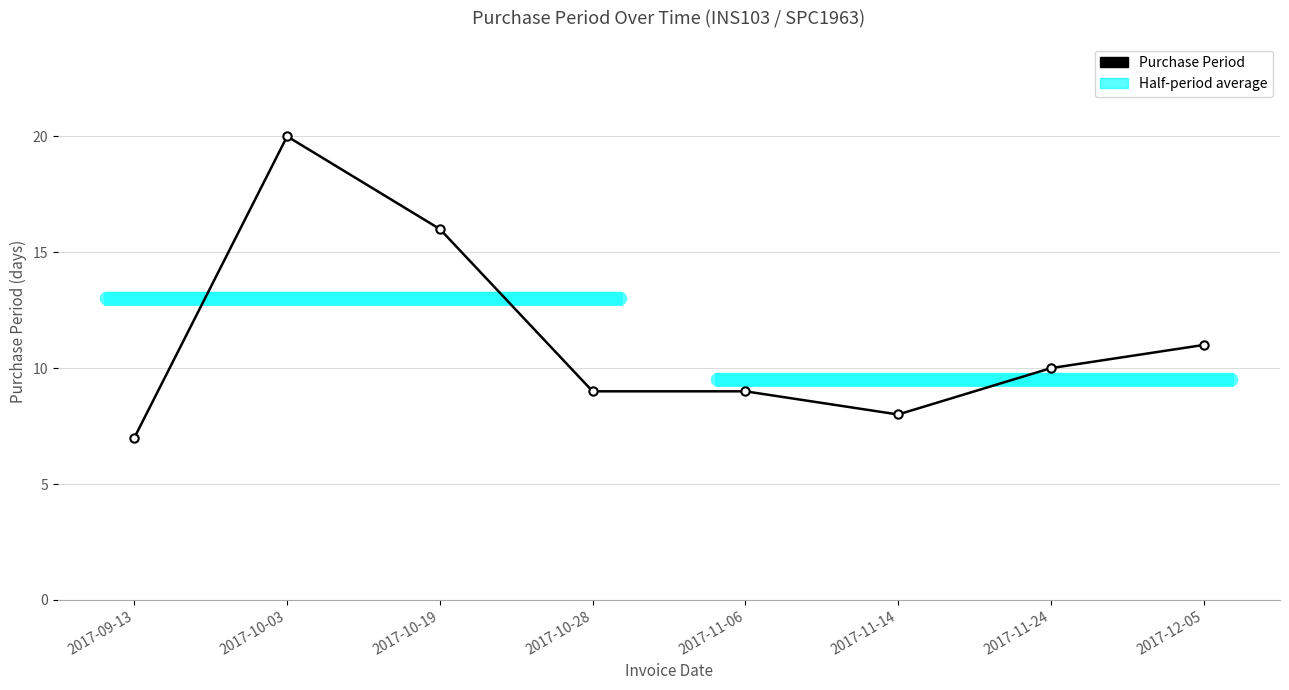

Reading left to right, what are all the values shown in this chart?

7	20	16	9	9	8	10	11